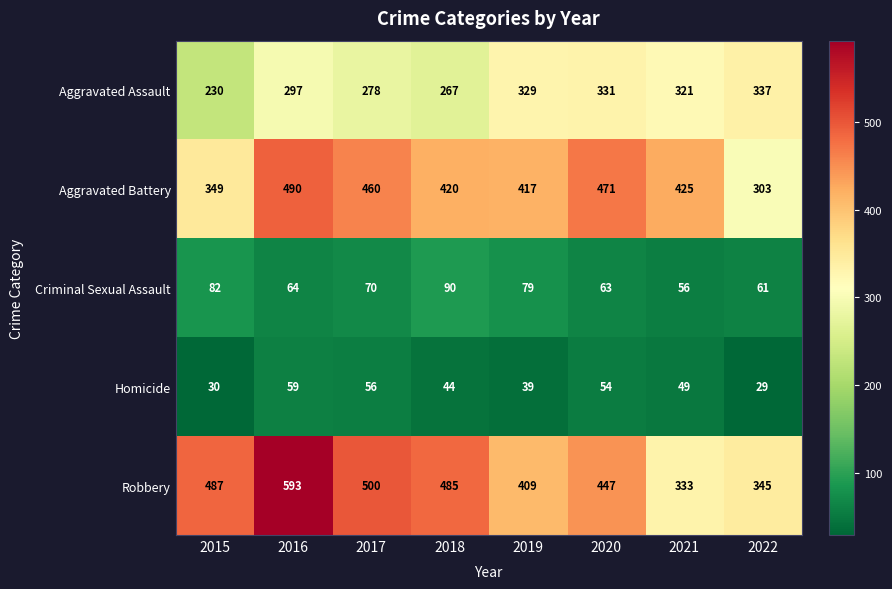

The value of Aggravated Assault at 2019 is 546. True or false?

False